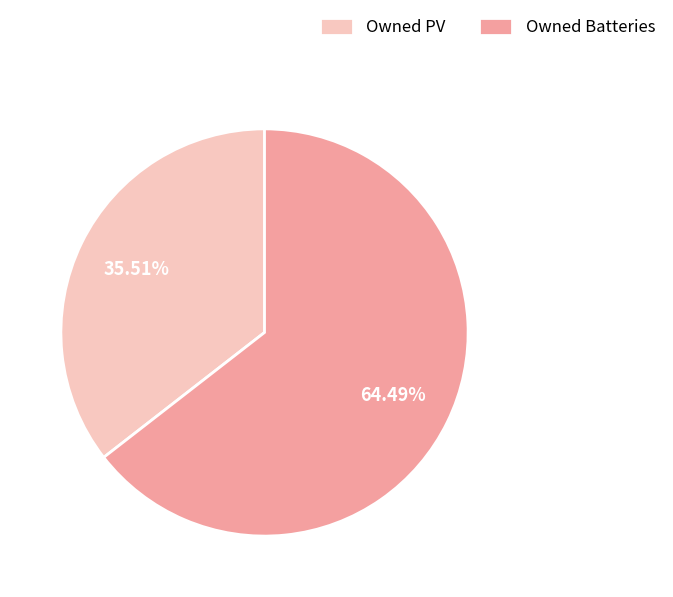

To the nearest percent, what is the average slice percentage?

50%